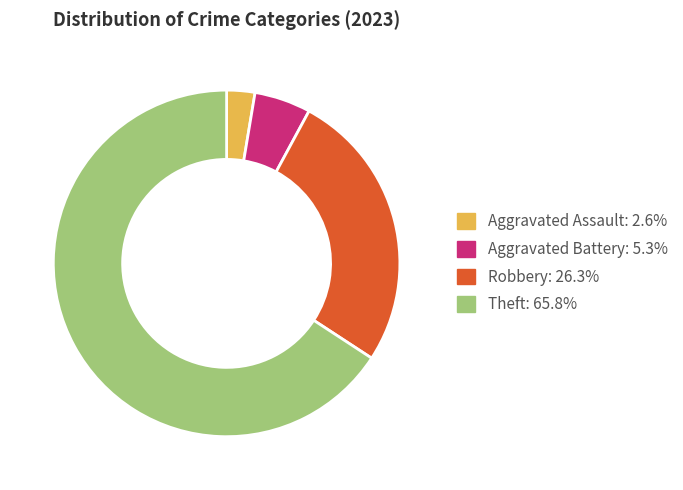

How many slices are in this pie chart?

4